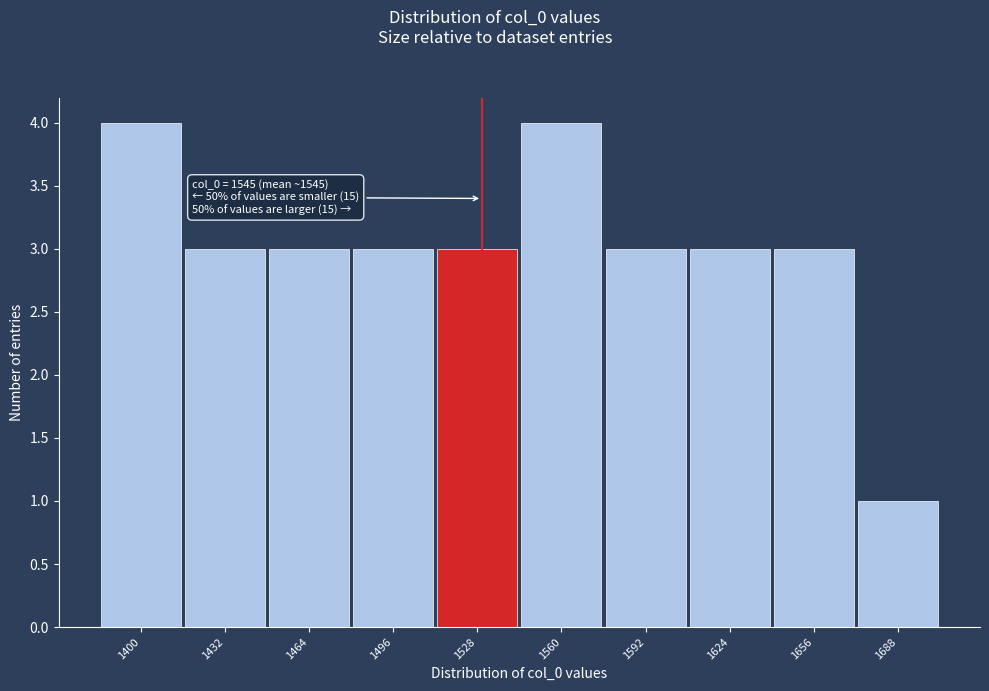

Reading right to left, extract all data points from this chart.

1	3	3	3	4	3	3	3	3	4